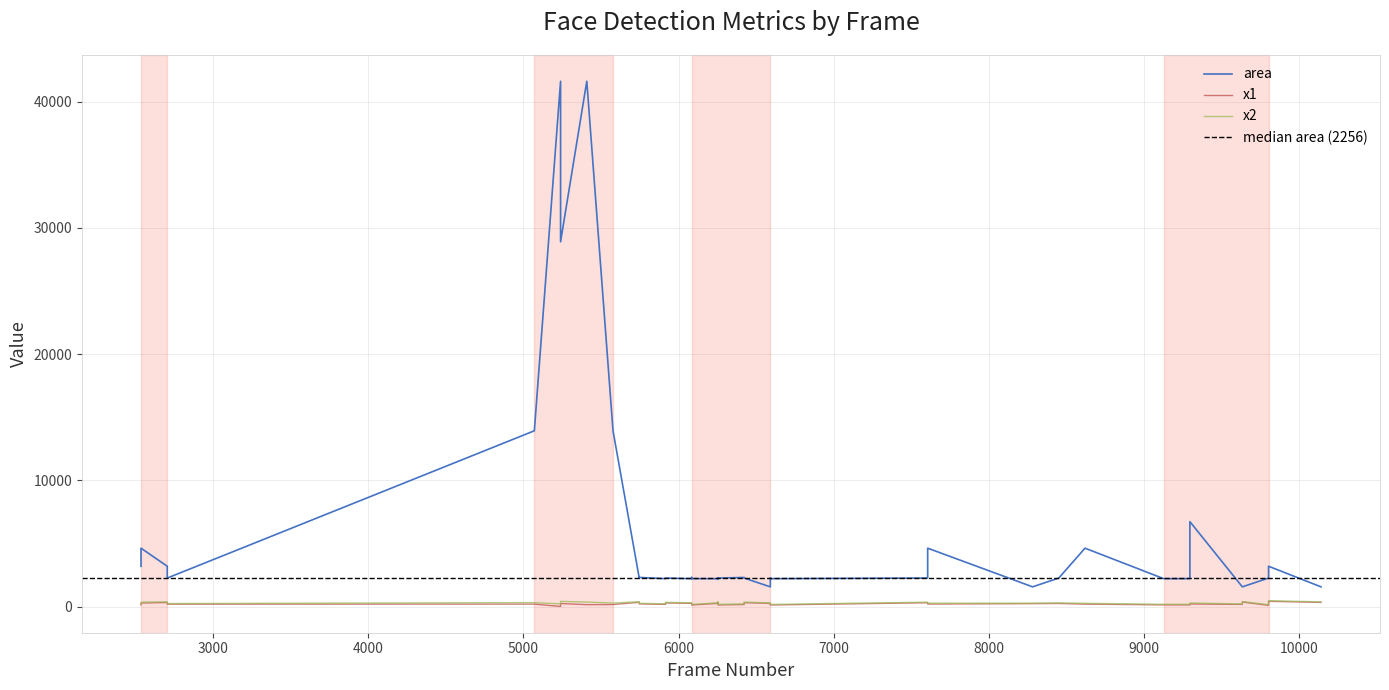

What is the ratio of the value at 6084 to the value at 6253?

1.0